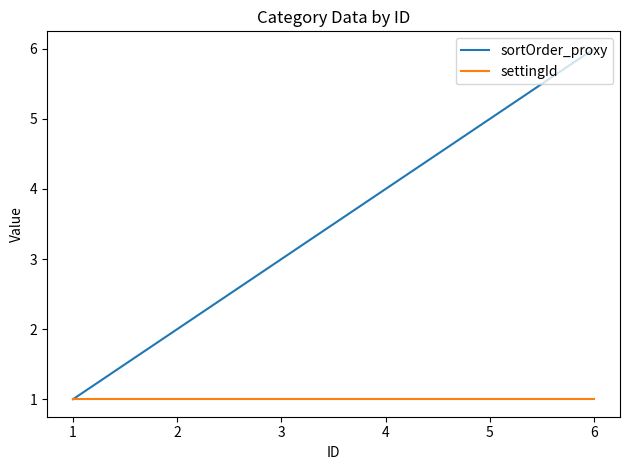

Is this an area chart (filled region under the line)?

No